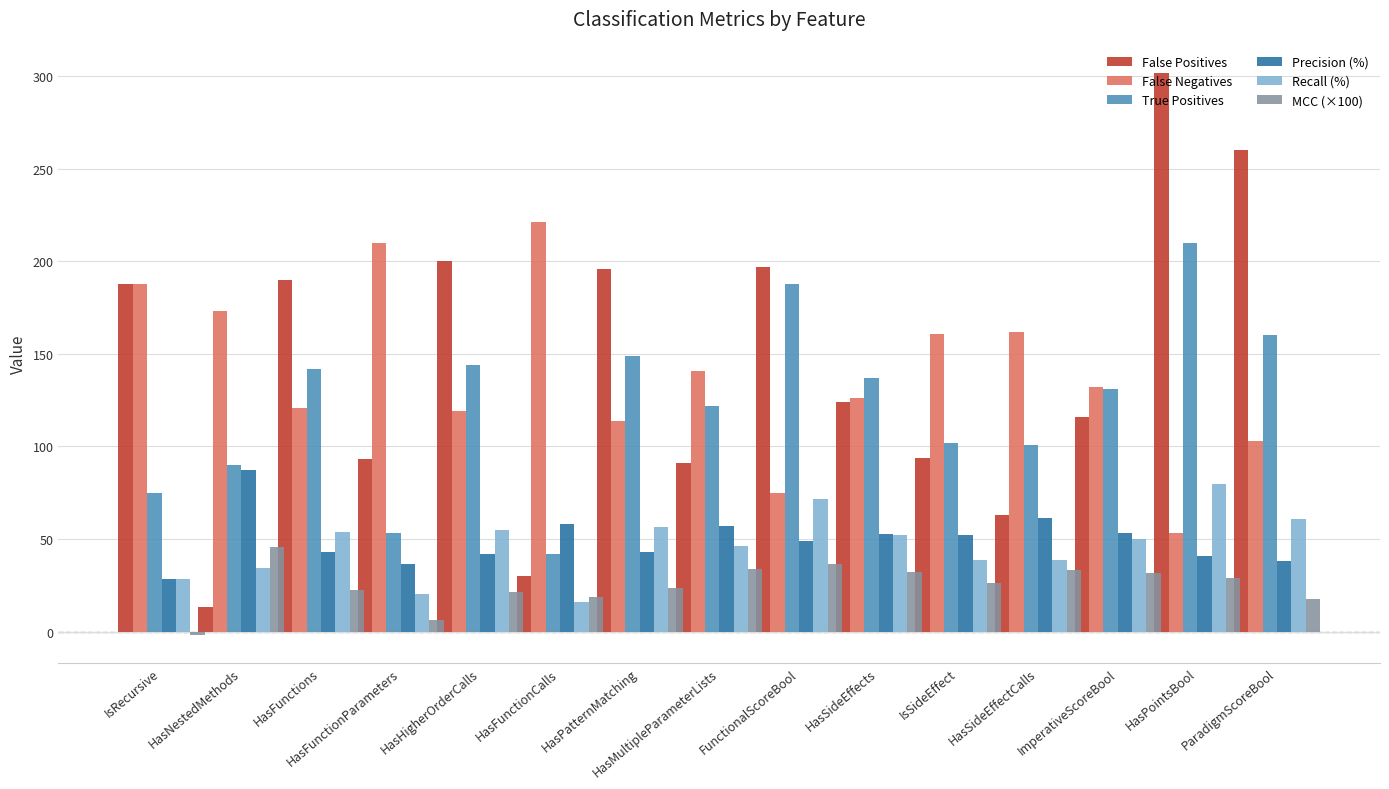

Is it true that False Positives equals 159.4 at IsSideEffect?

False